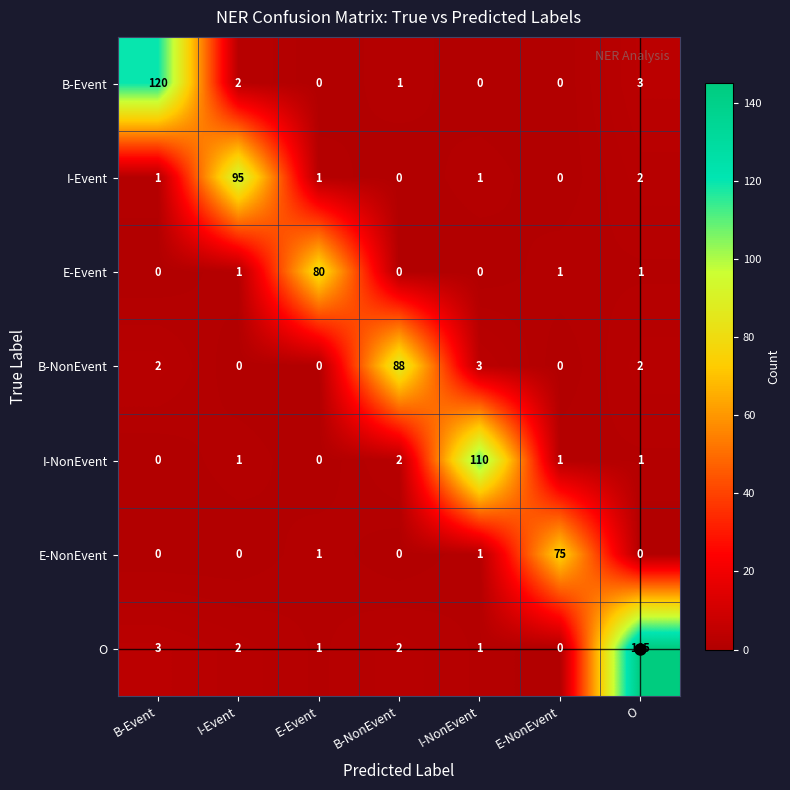

Rank the series by their maximum value, from lowest to highest.

E-NonEvent, E-Event, B-NonEvent, I-Event, I-NonEvent, B-Event, O